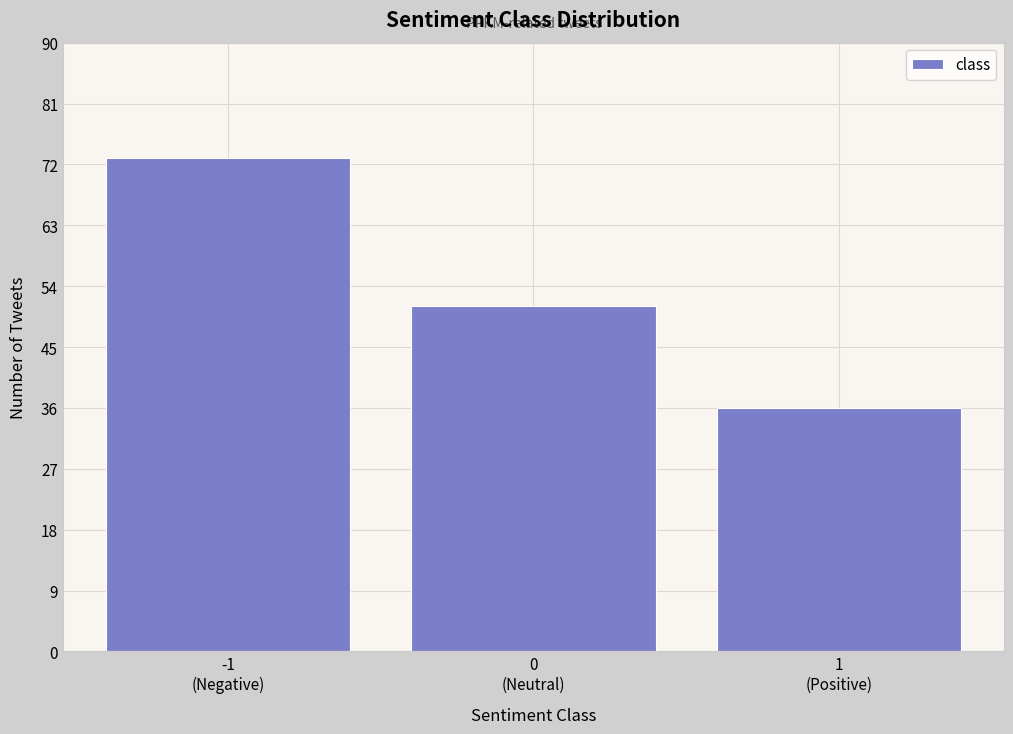

Reading left to right, transcribe all the data shown in this chart.

73	51	36